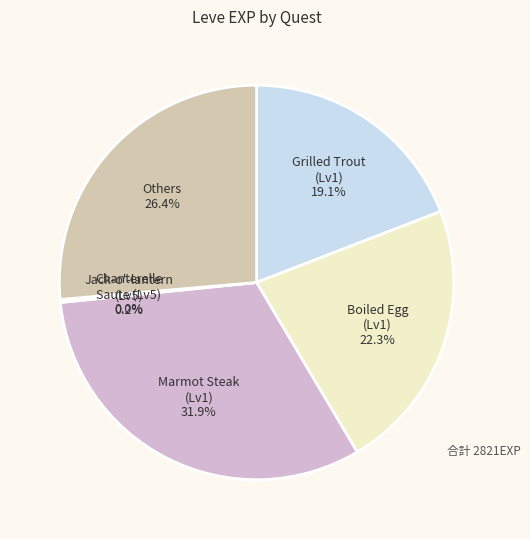

What is the largest slice in the pie chart?

Marmot Steak (Lv1)